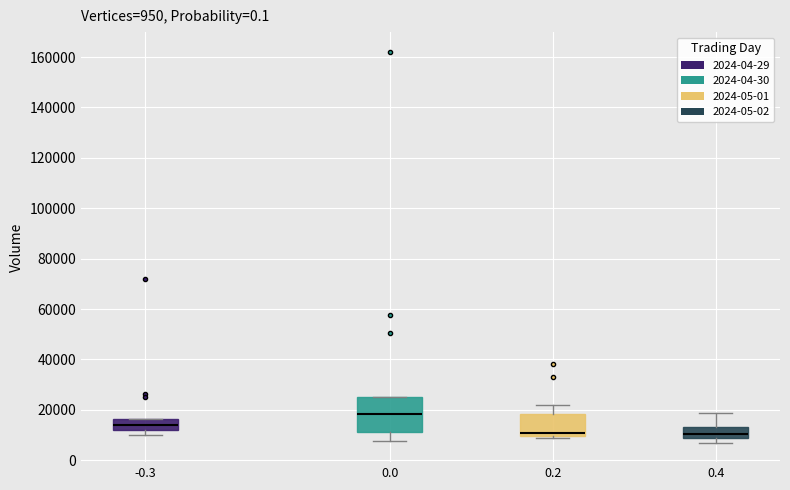

Reading left to right, transcribe this box plot: for each box, give where its median line is, the range the box spans, and where its two whiskers end, as read against the y-axis. The values are not printed on the chart, so give them approximately, as read against the axis.

-0.3: median 14000, box 12000 to 16000, whiskers 10000 to 16000
0.0: median 18000, box 12000 to 24000, whiskers 8000 to 24000
0.2: median 10000 (just above the box's lower edge), box 10000 to 18000, whiskers 8000 to 22000
0.4: median 10000, box 8000 to 14000, whiskers 8000 (just below the box's lower edge) to 18000